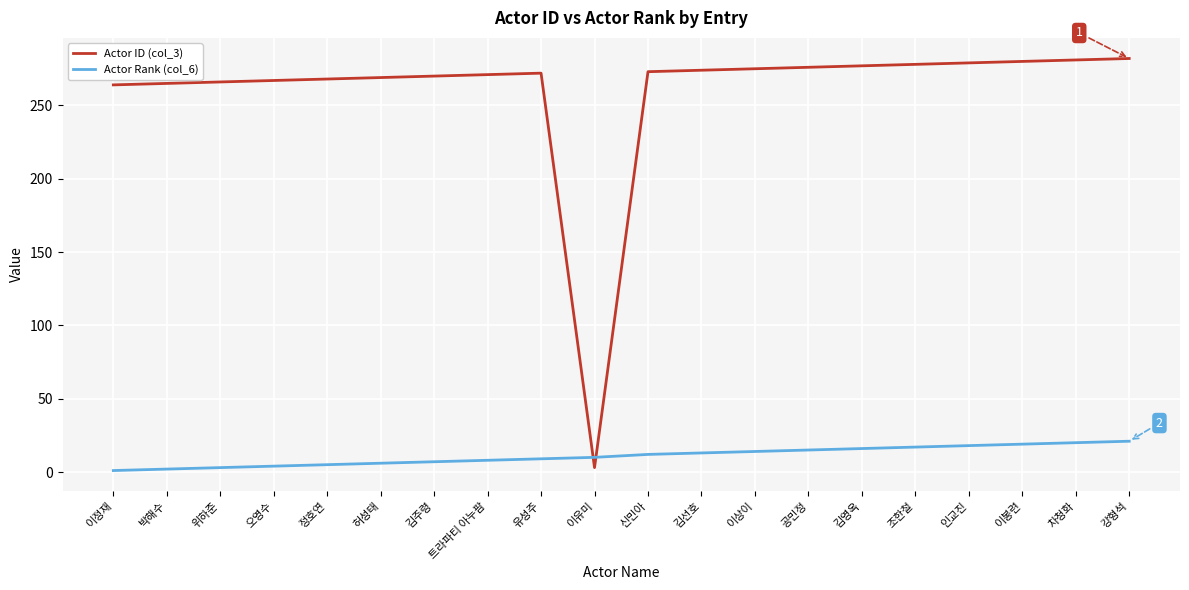

What are all the series names shown in the legend?

Actor ID (col_3), Actor Rank (col_6)